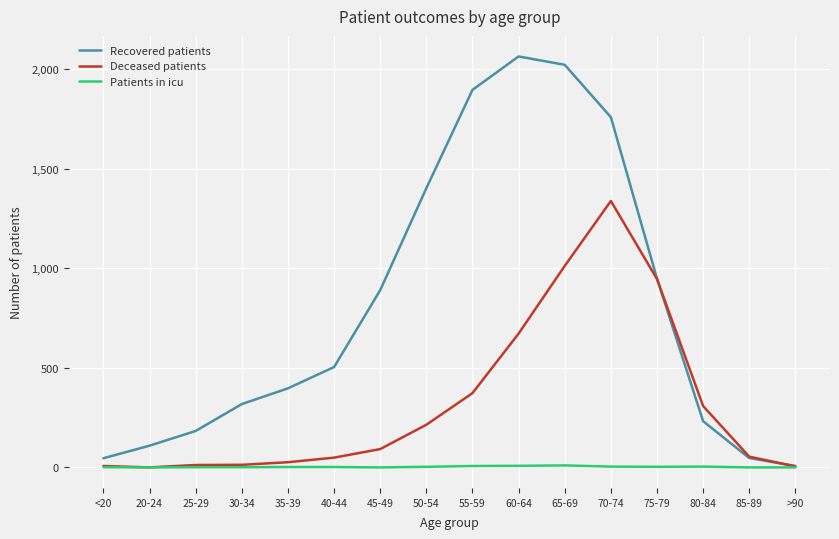

Which series has the largest total across all categories?

Recovered patients